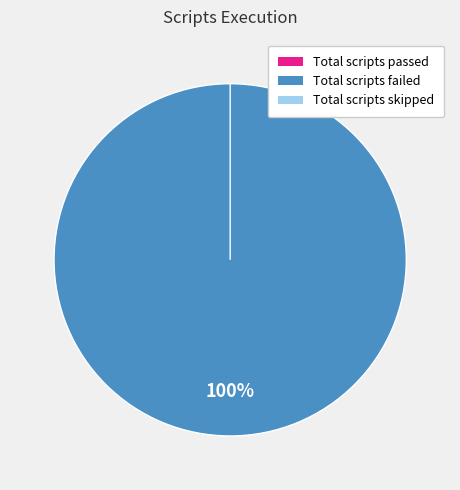

How many slices are in this pie chart?

3